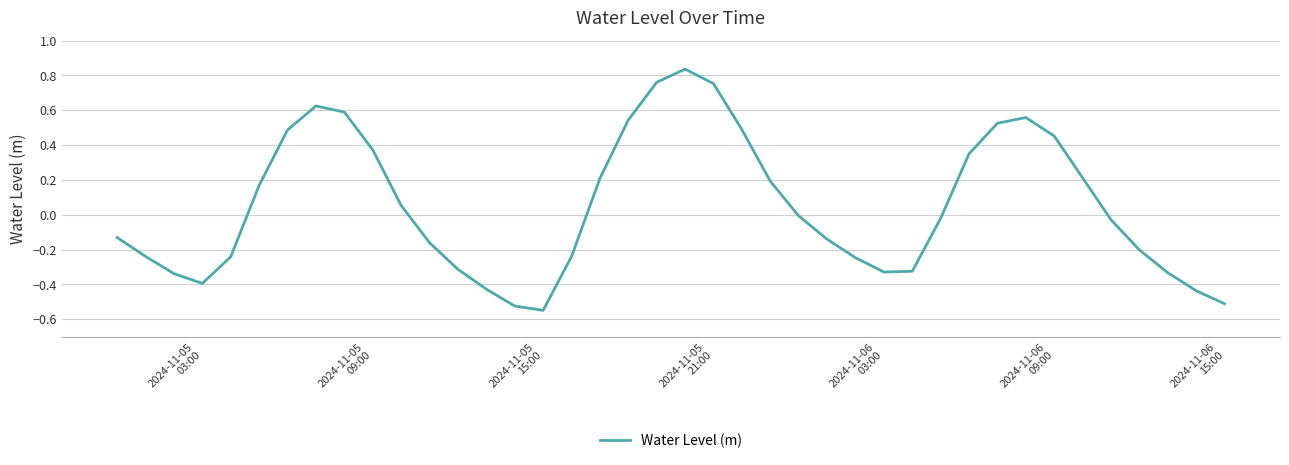

How many lines are shown in the chart?

1